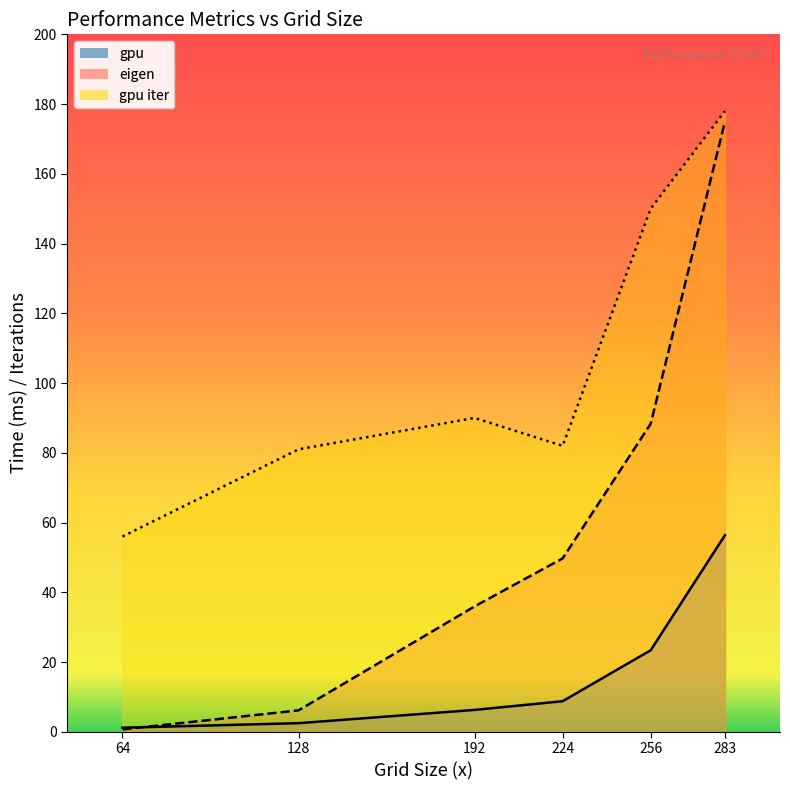

What is the value of the eigen point at the 2nd from the left?

6.1